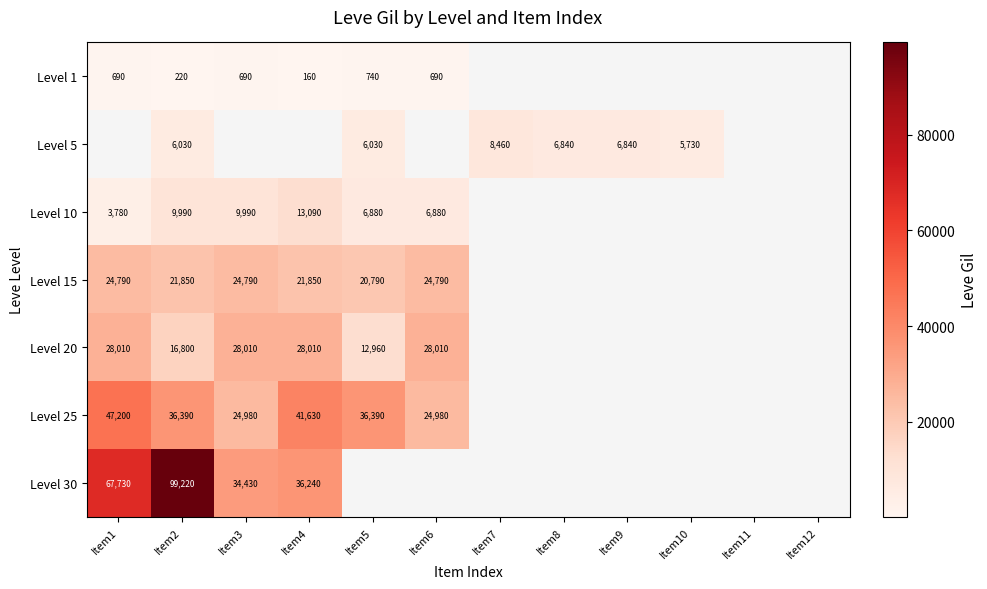

Is the value of Level 10 at Item2 greater than the value of Level 5 at Item9?

Yes